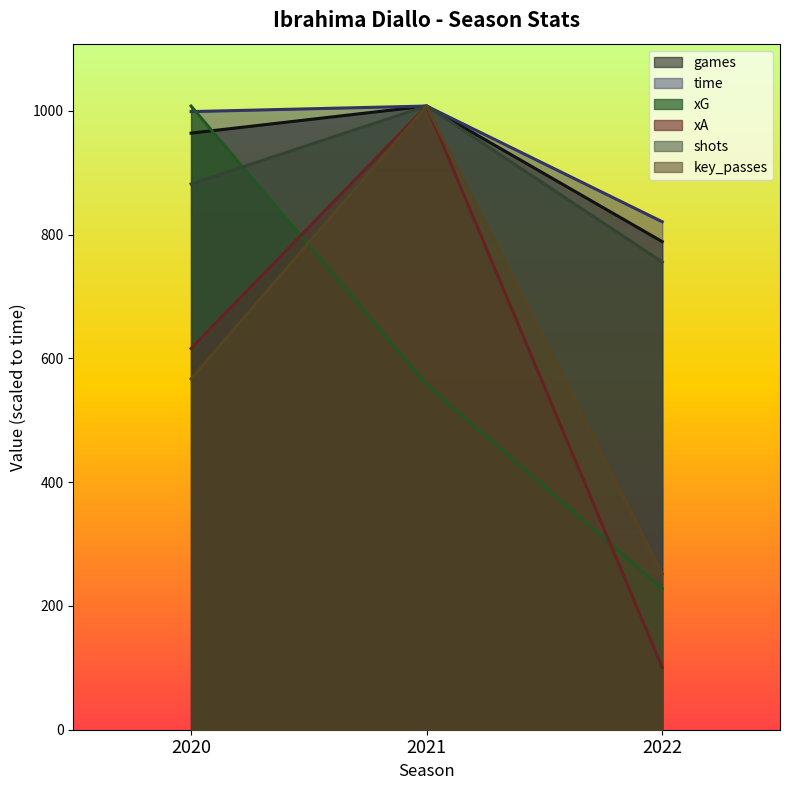

What is the sum of all key_passes values?

1827.0